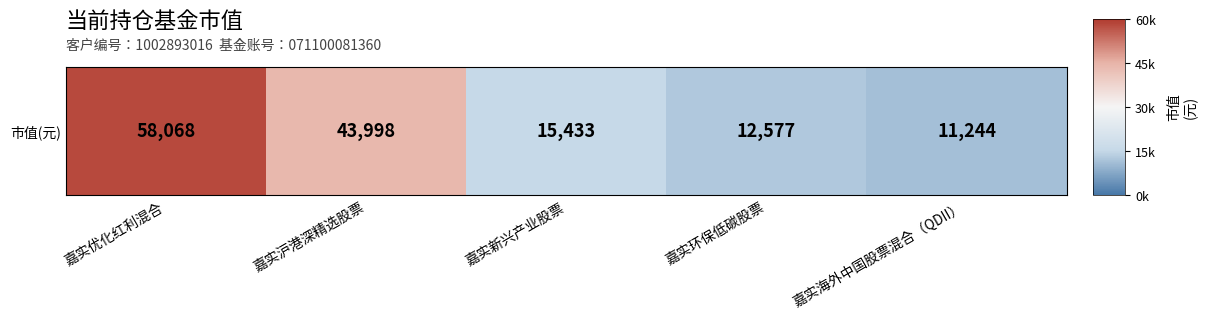

Rank the categories by value from highest to lowest.

嘉实优化红利混合, 嘉实沪港深精选股票, 嘉实新兴产业股票, 嘉实环保低碳股票, 嘉实海外中国股票混合（QDII）